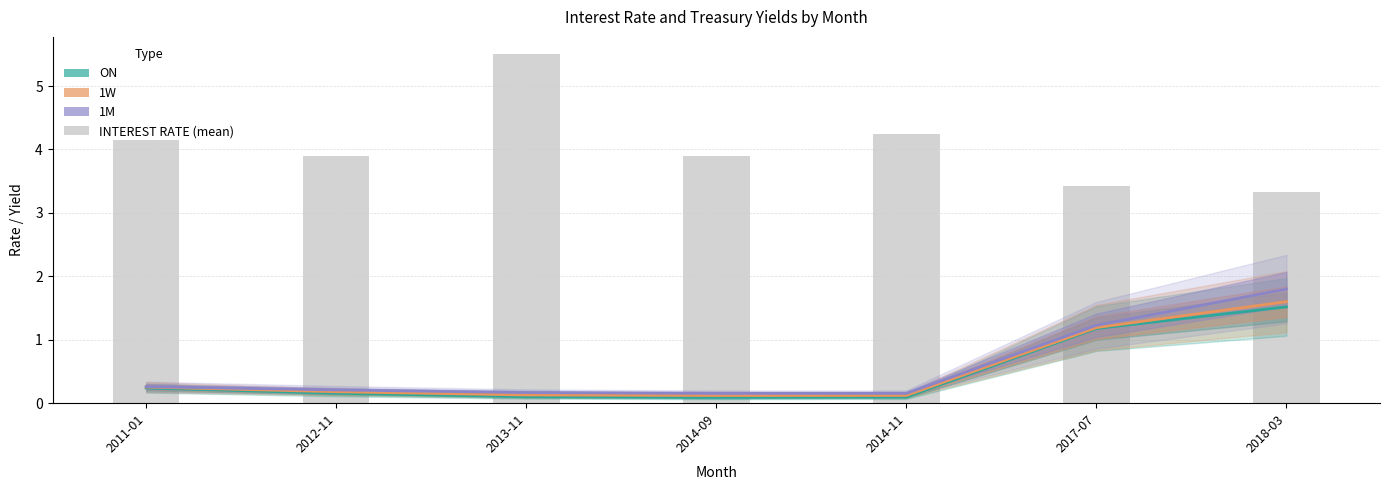

What is the difference between the maximum and minimum values in the ON series?

1.4